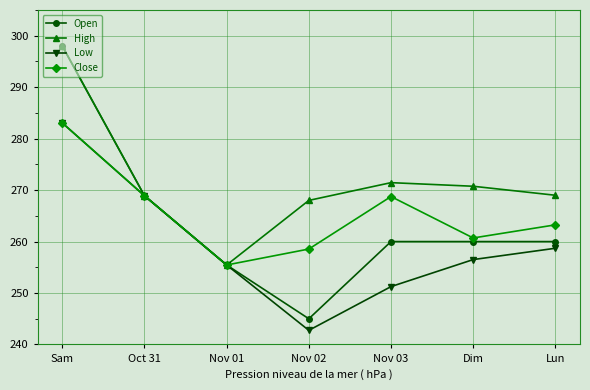

In Close, how many points are lower than both neighbors (excluding endpoints)?

2